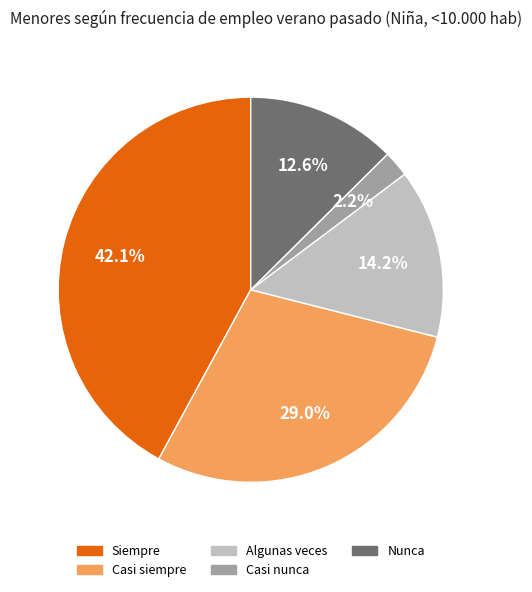

Count the number of slices in the pie.

5